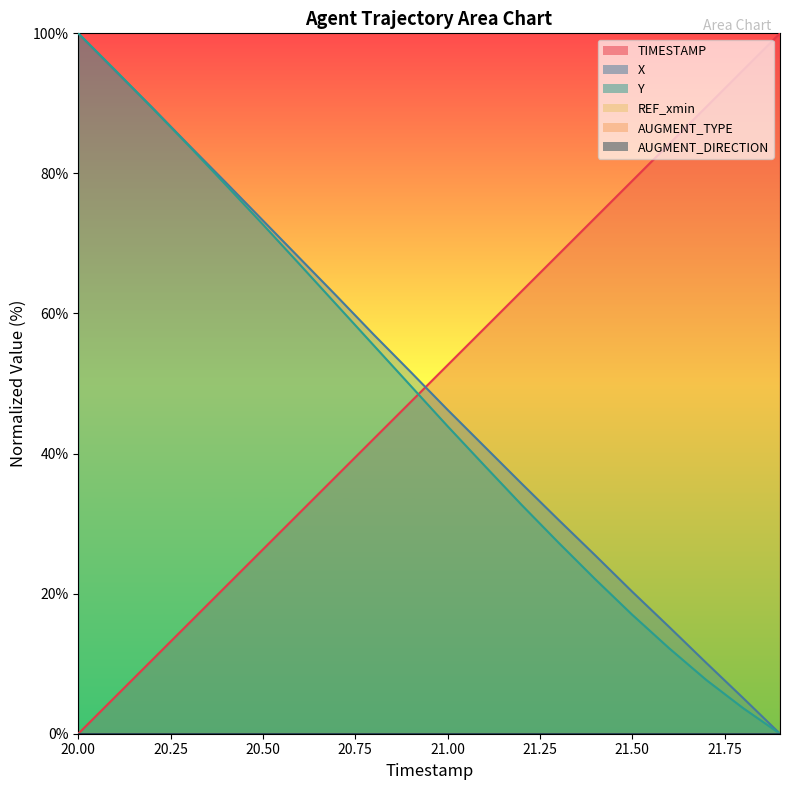

Reading left to right, extract all data points from this chart.

TIMESTAMP: 20.0=0.0	20.1=5.3	20.2=10.5	20.3=15.8	20.4=21.1	20.5=26.3	20.6=31.6	20.7=36.8	20.8=42.1	20.9=47.4	21.0=52.6	21.1=57.9	21.2=63.2	21.3=68.4	21.4=73.7	21.5=78.9	21.6=84.2	21.7=89.5	21.8=94.7	21.9=100.0
X: 20.0=100.0	20.1=94.7	20.2=89.4	20.3=84.0	20.4=78.7	20.5=73.3	20.6=67.9	20.7=62.5	20.8=57.0	20.9=51.7	21.0=46.2	21.1=41.0	21.2=35.7	21.3=30.6	21.4=25.5	21.5=20.3	21.6=15.2	21.7=10.1	21.8=5.1	21.9=0.0
Y: 20.0=100.0	20.1=94.7	20.2=89.4	20.3=83.9	20.4=78.3	20.5=72.7	20.6=67.0	20.7=61.2	20.8=55.4	20.9=49.7	21.0=43.9	21.1=38.3	21.2=32.7	21.3=27.3	21.4=22.0	21.5=17.0	21.6=12.2	21.7=7.7	21.8=3.7	21.9=0.0